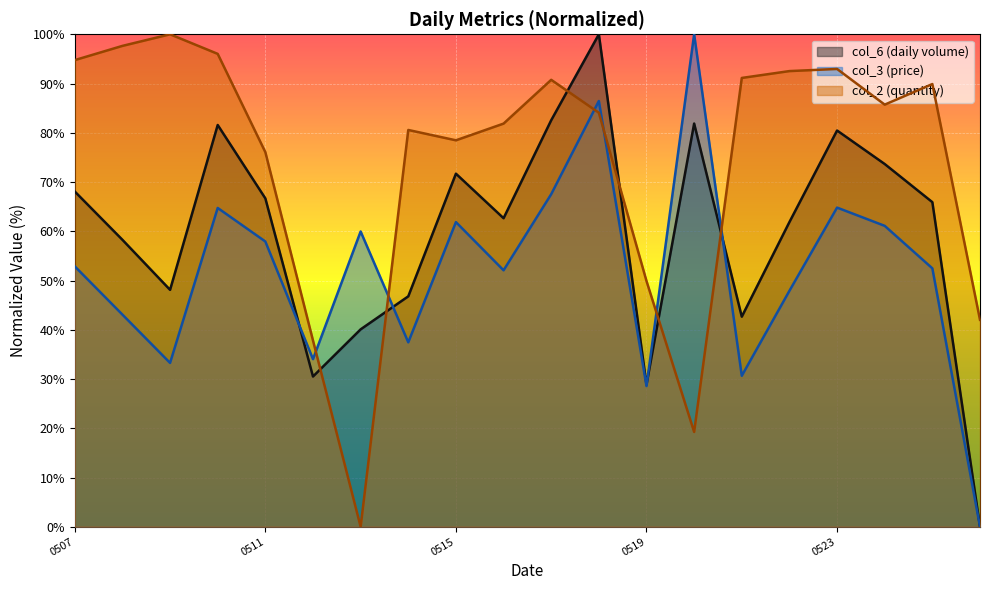

Count the number of categories in the chart.

20